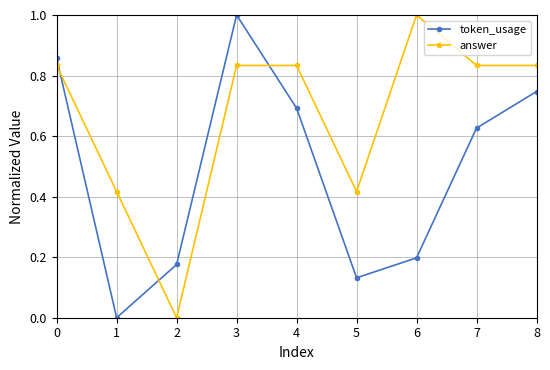

At which label is token_usage closest to 0?

1